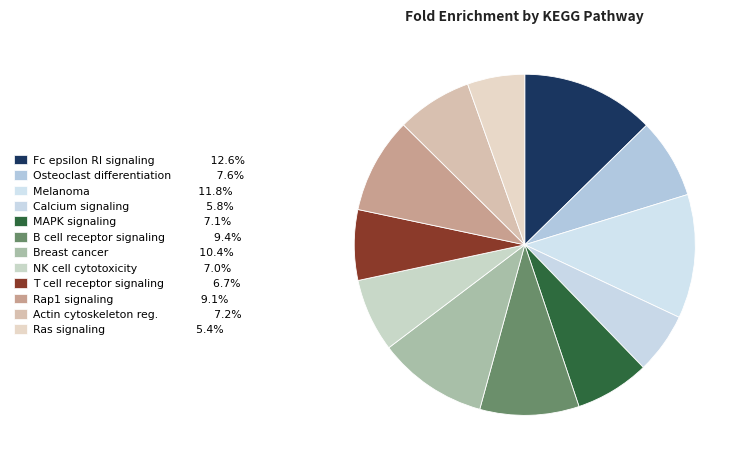

How many slices are in this pie chart?

12